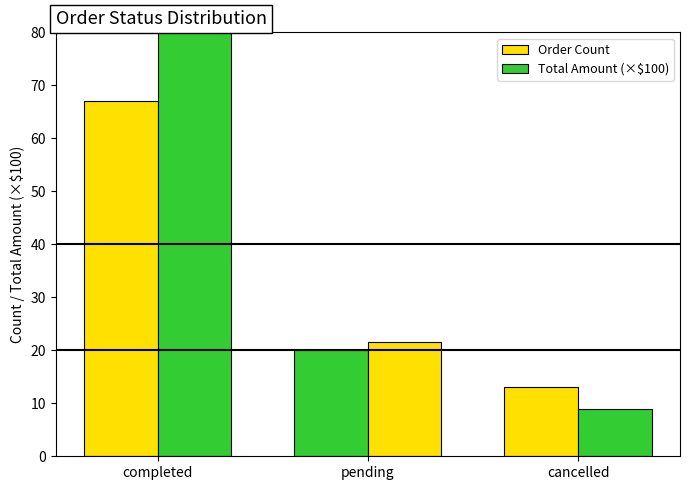

What is the sum of all Order Count values?

100.0